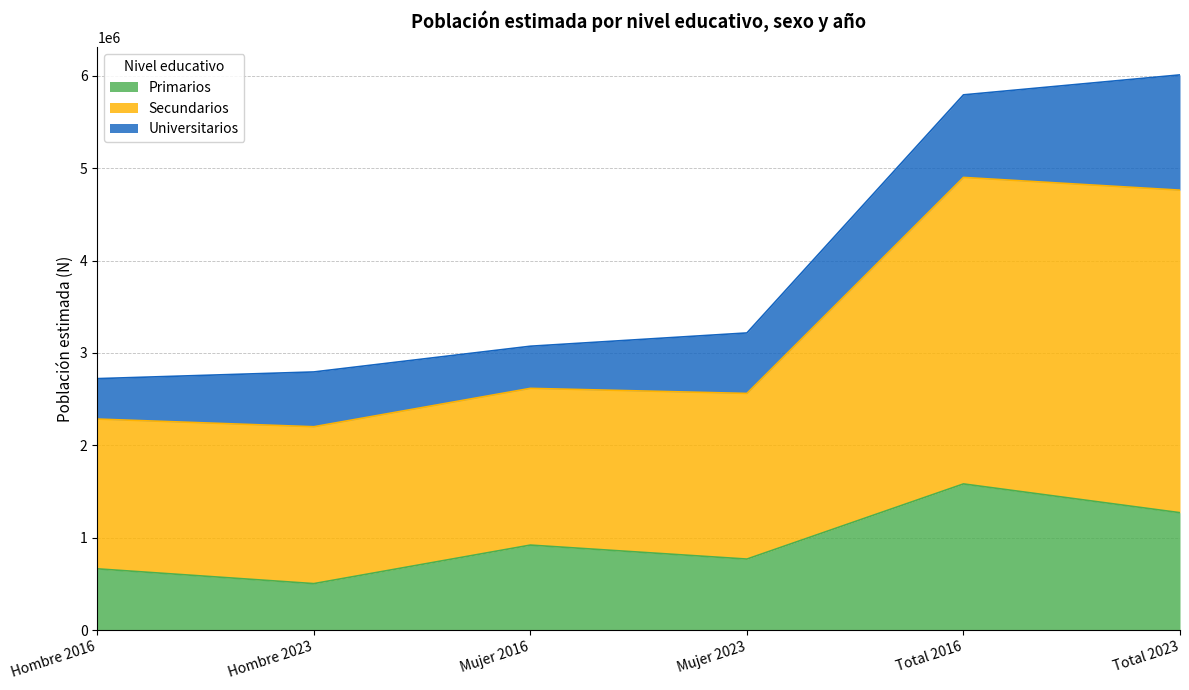

The Primarios series shows 1011398 at Mujer 2023. True or false?

False